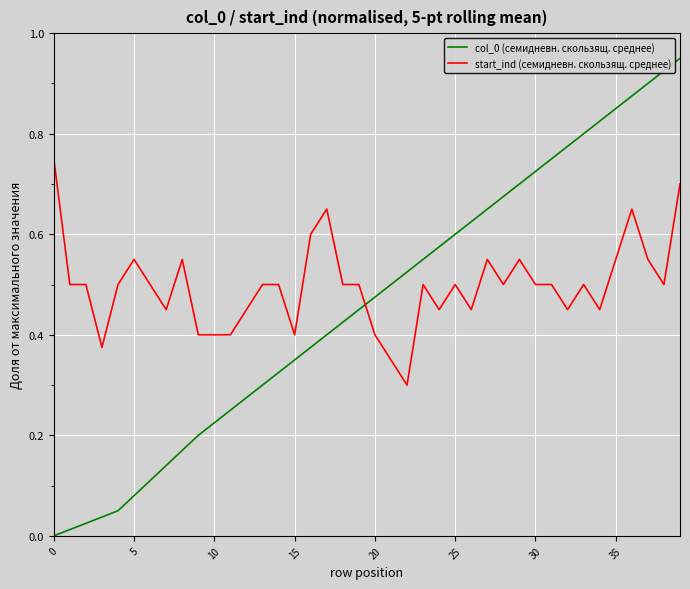

True or false: col_0 (семидневн. скользящ. среднее) has more than 2 points higher than both neighbors.

False